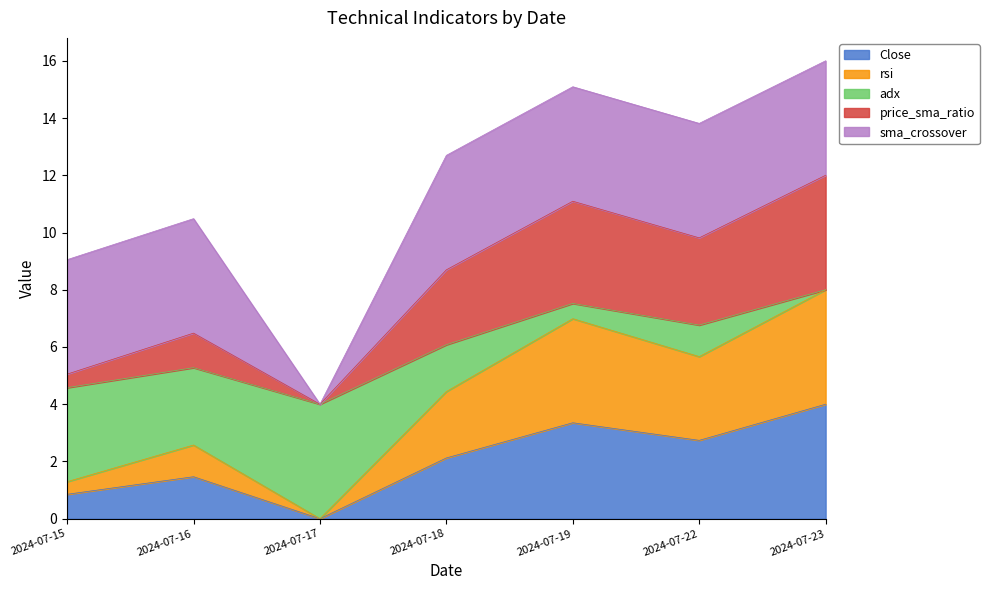

How many interior local peaks does the rsi series have?

2